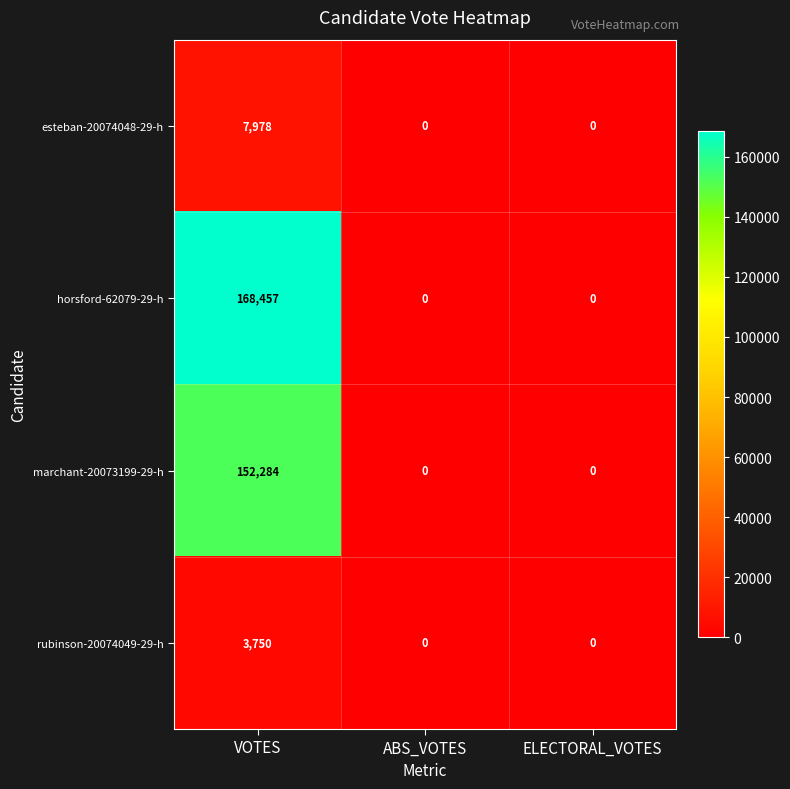

Reading left to right, what are all the values shown in this chart?

esteban-20074048-29-h: 7978	0	0
horsford-62079-29-h: 168457	0	0
marchant-20073199-29-h: 152284	0	0
rubinson-20074049-29-h: 3750	0	0